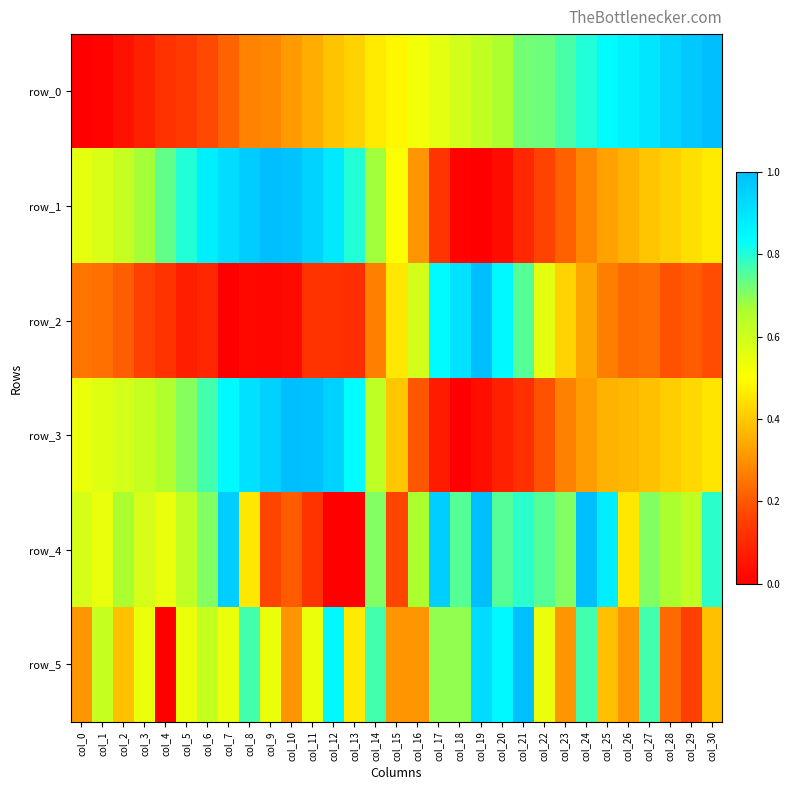

How many positive values does the row_3 series have?

30